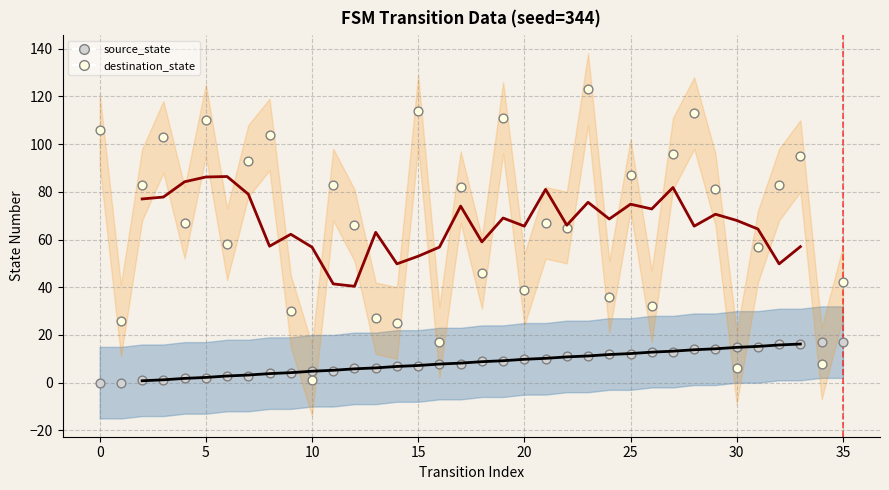

Which series contains the highest Y value?

destination_state